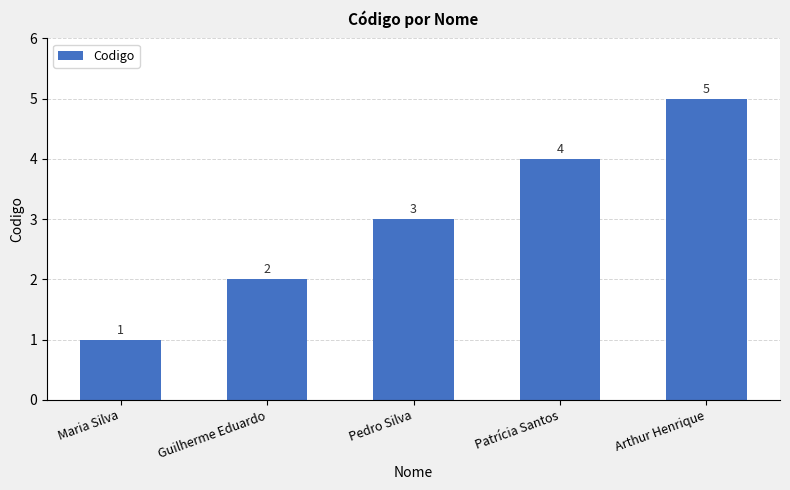

What is the difference between the maximum and minimum values?

4